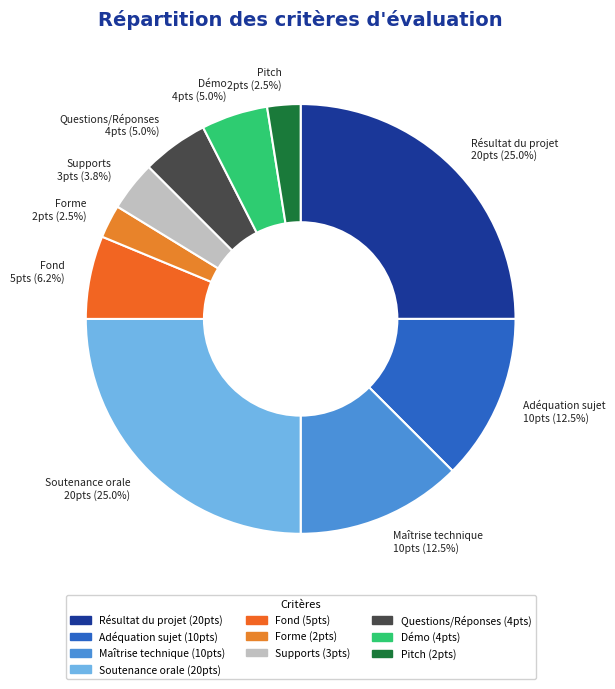

Is Soutenance orale 20pts (25.0%) the majority of the pie?

No